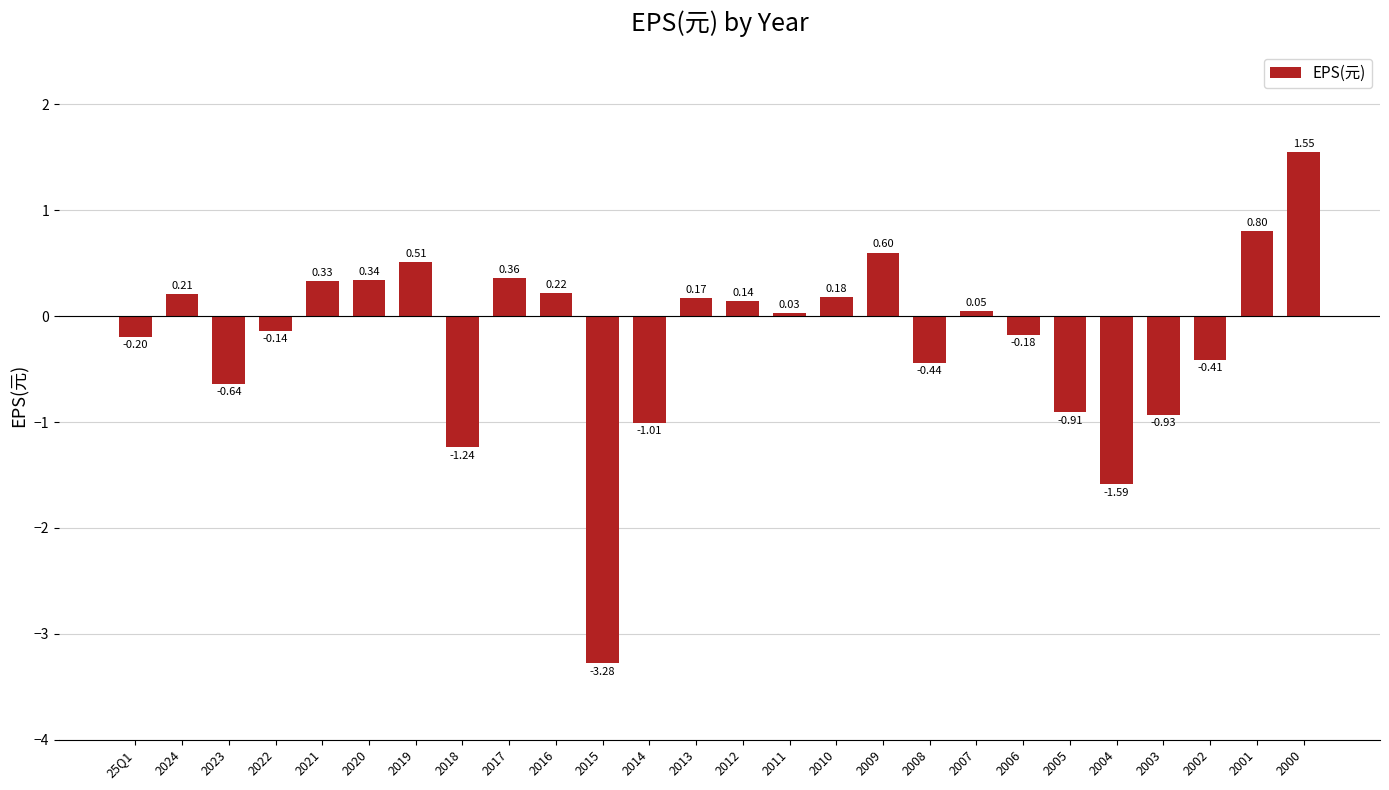

What is the sum of all values?

-5.5